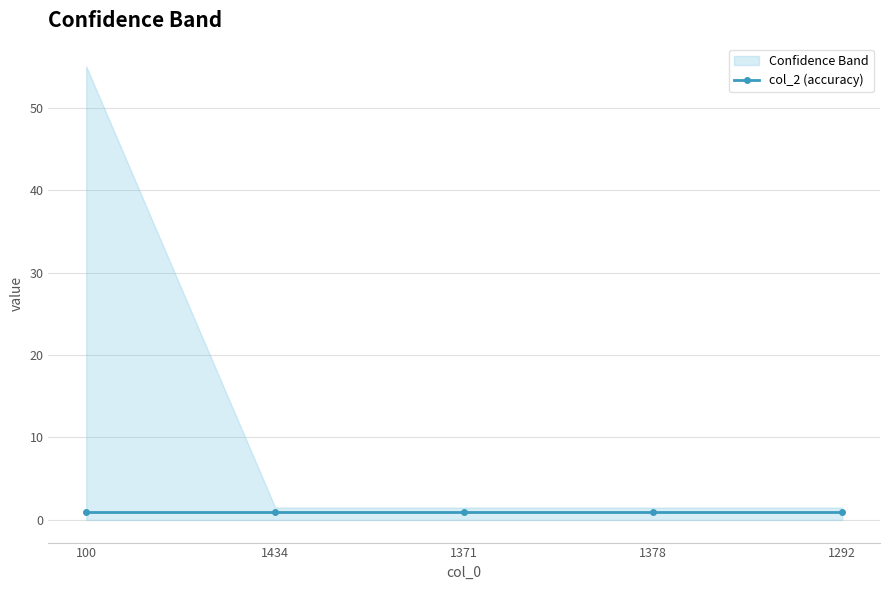

What is the label of the 3rd point from the right?

1371